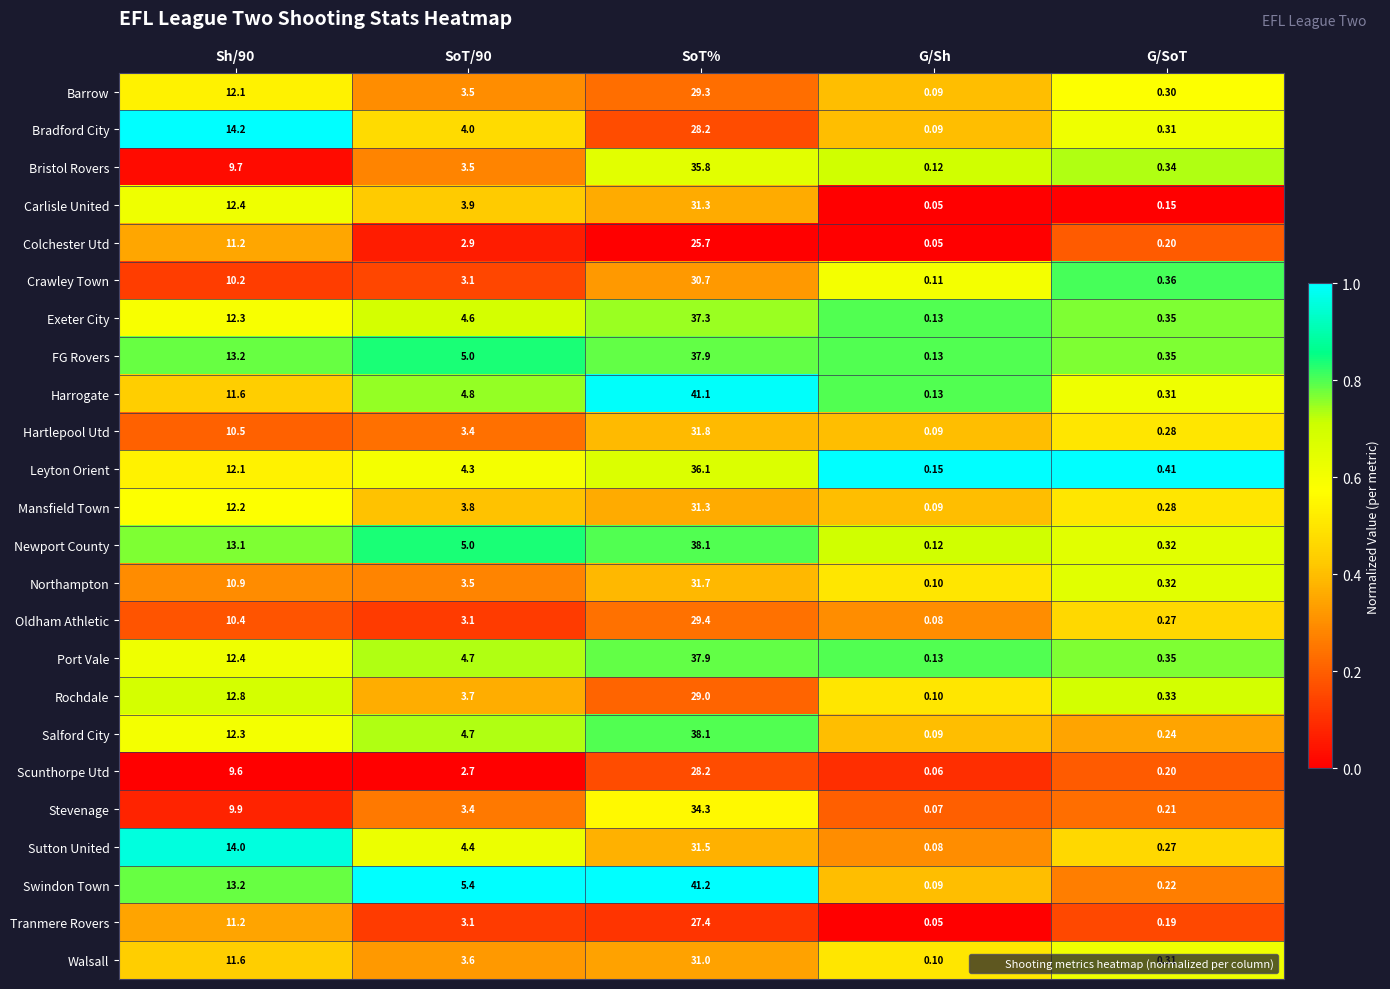

Which series changed the most between Sh/90 and G/SoT?

Bradford City